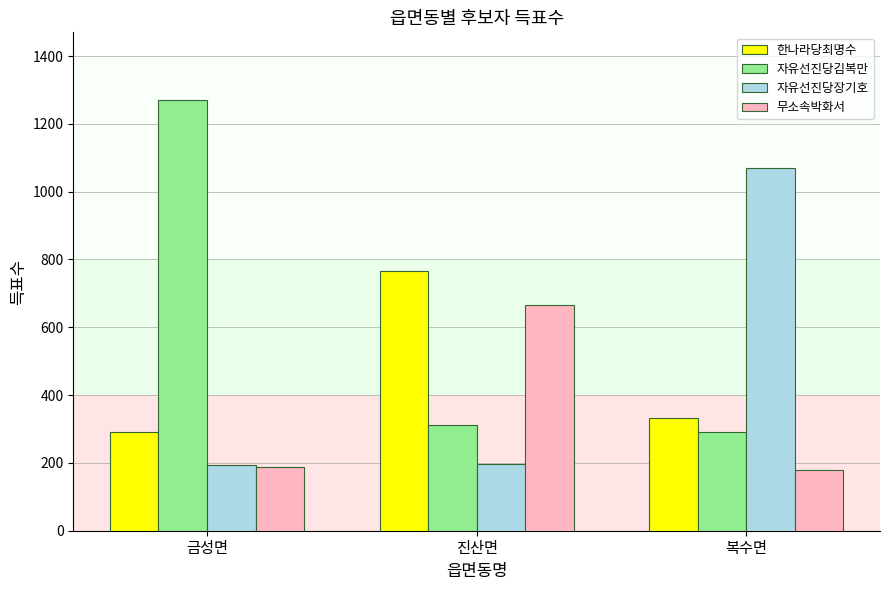

What are all the series names shown in the legend?

한나라당최명수, 자유선진당김복만, 자유선진당장기호, 무소속박화서